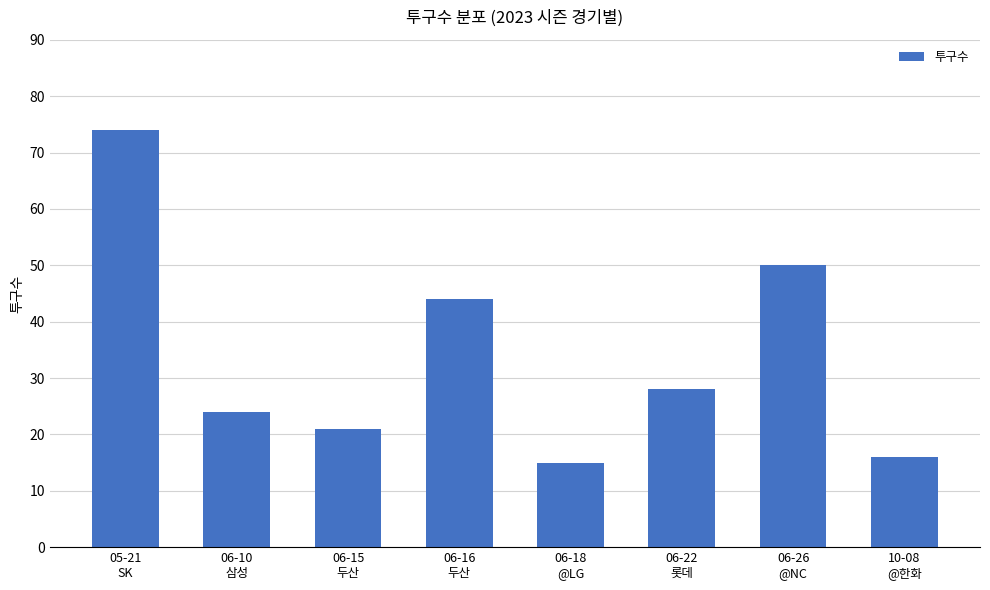

What is the label of the 7th bar from the right?

06-10
삼성